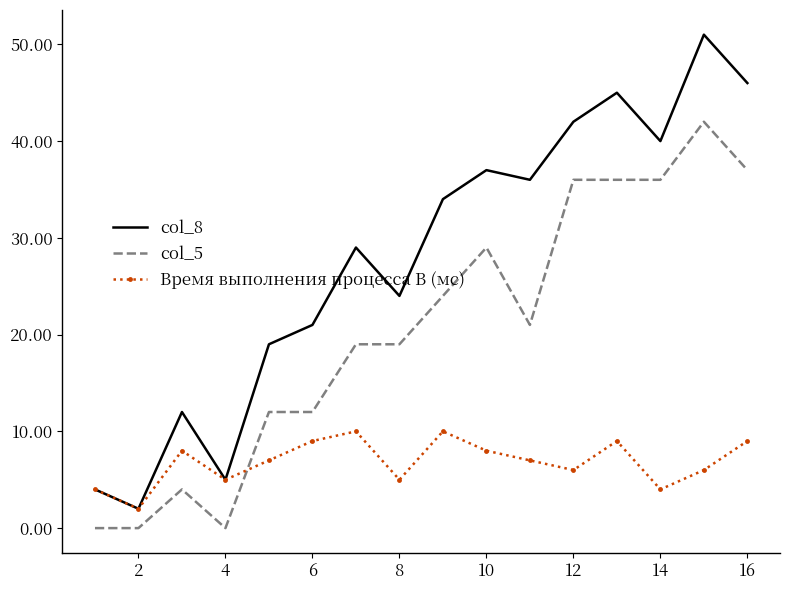

Which series has the largest total across all categories?

col_8